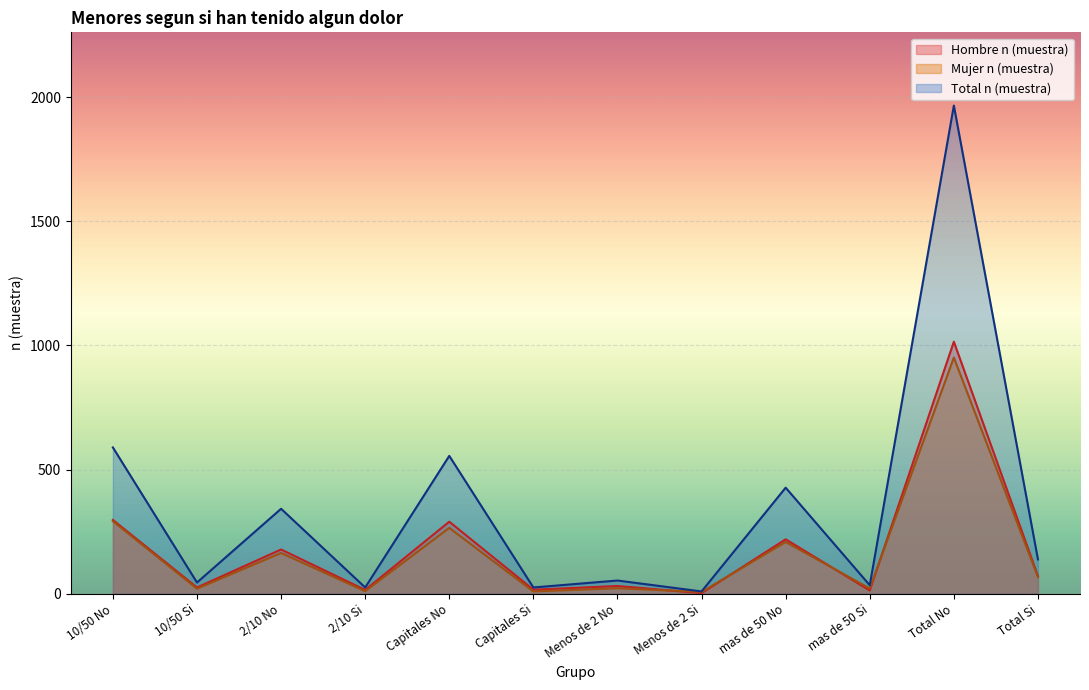

Does the chart display data point markers on the line(s)?

No